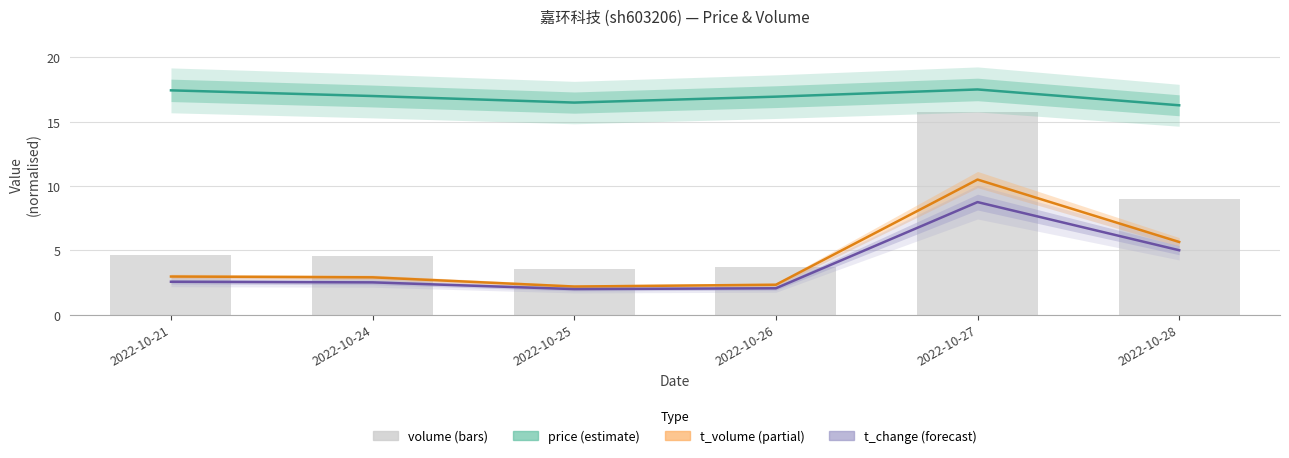

The t_volume series shows 2.9 at 2022-10-24. True or false?

True